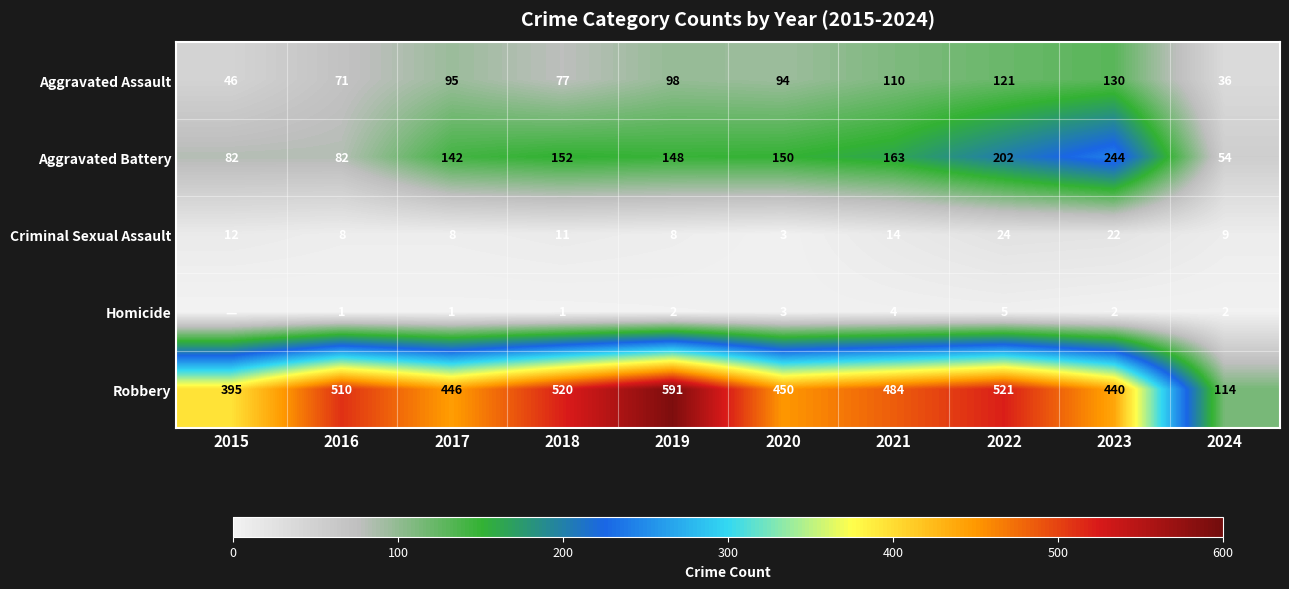

Between 2019 and 2021, which series saw the biggest shift?

Robbery